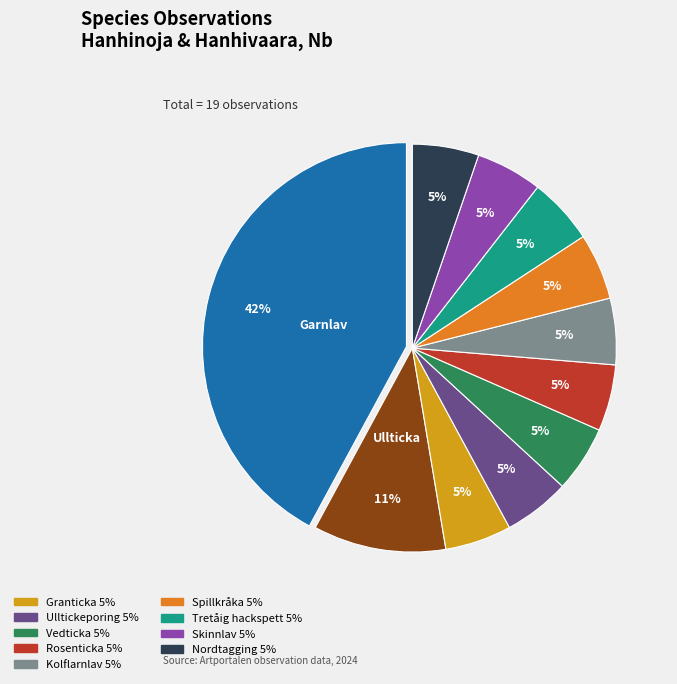

Does any single category account for the majority?

No